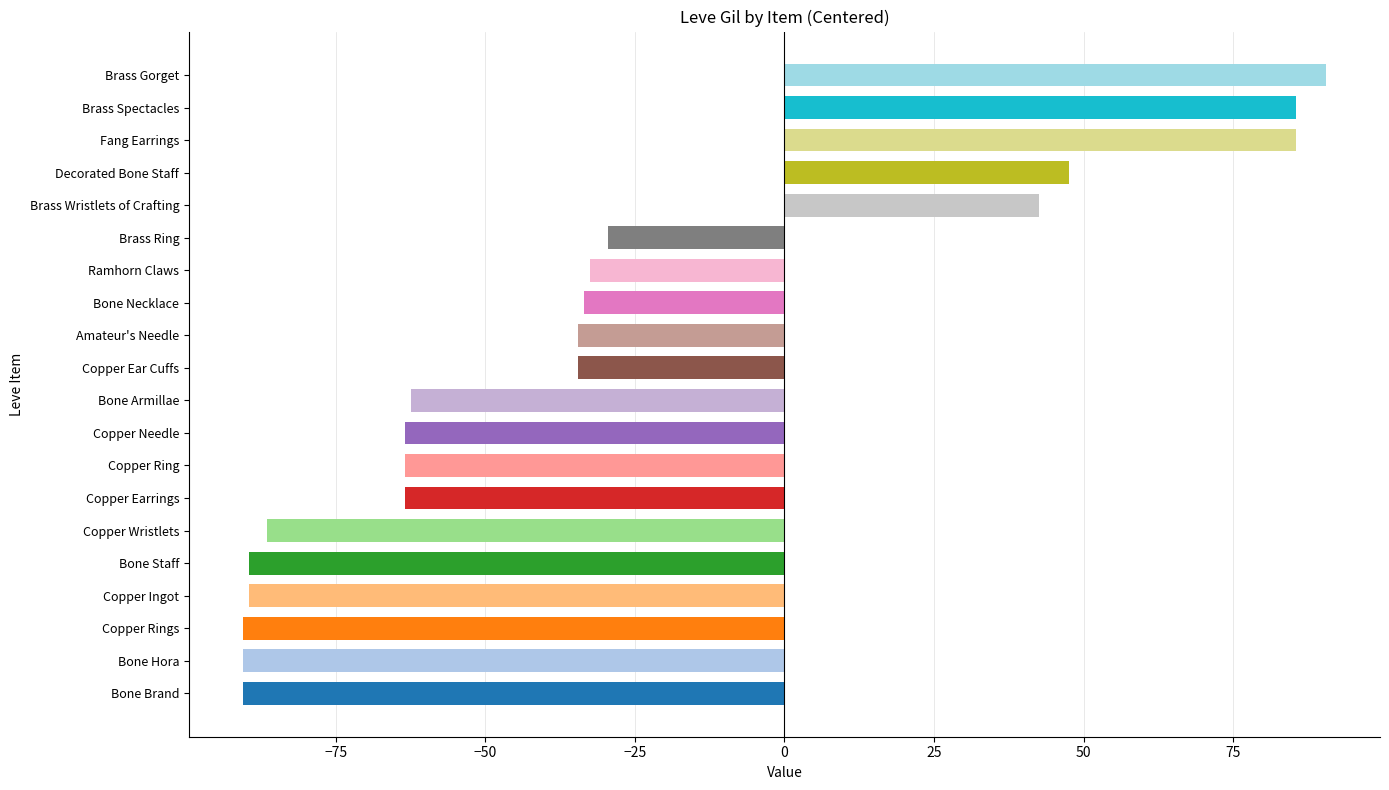

True or false: the data shows -34.5 at Copper Ear Cuffs.

True